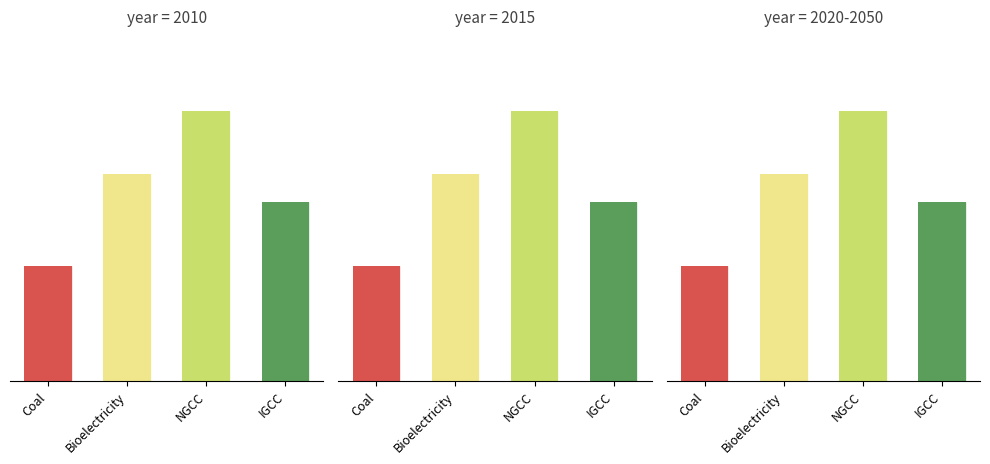

Reading left to right, transcribe all the data shown in this chart.

Coal: 1.0	1.0	1.0
Bioelectricity: 1.8	1.8	1.8
NGCC: 2.4	2.4	2.4
IGCC: 1.6	1.6	1.6